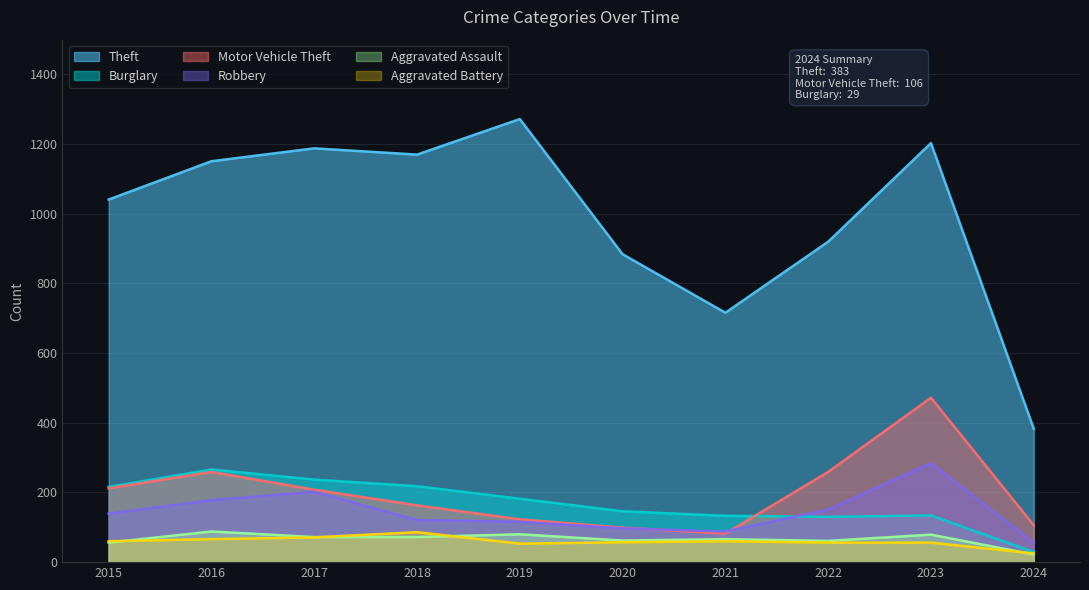

What is the lowest value of the Theft series?

383